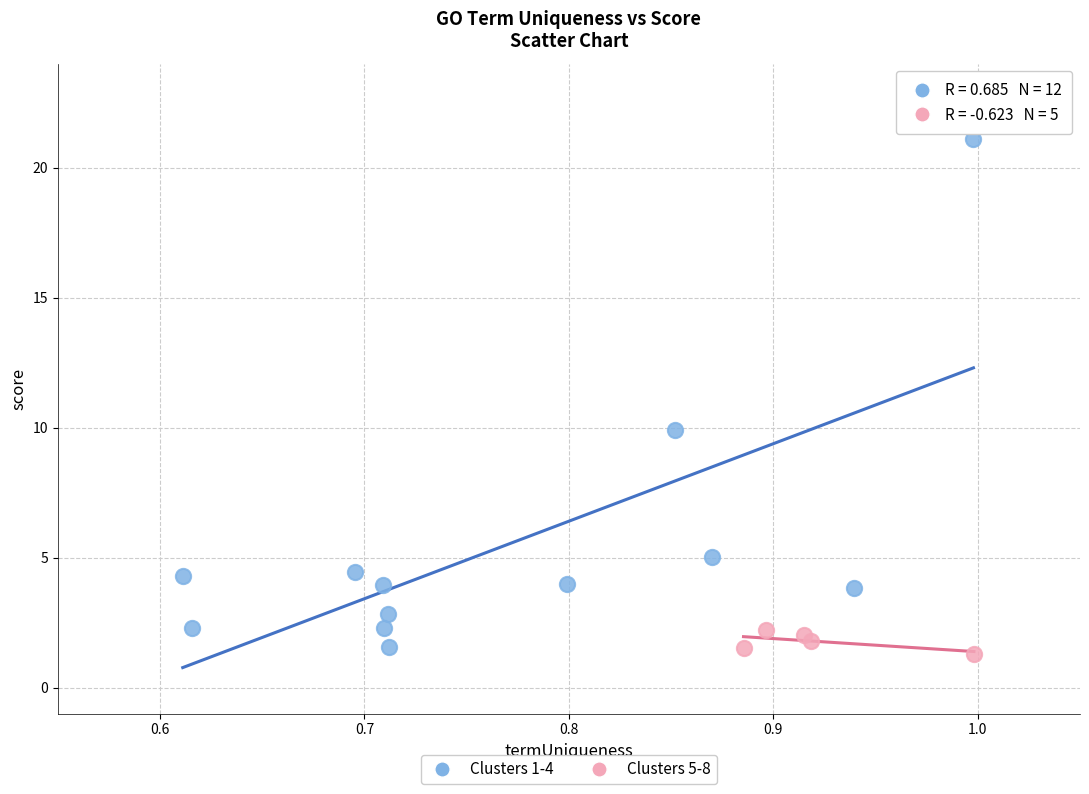

Which series reaches the maximum Y coordinate?

Clusters 1-4